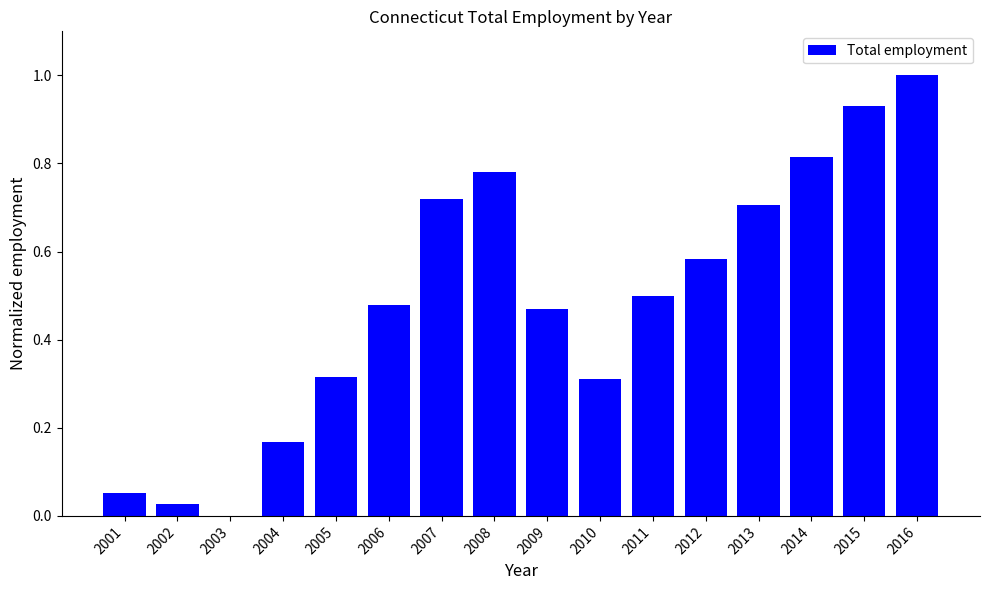

What is the change in value from 2007 to 2010?

-0.4